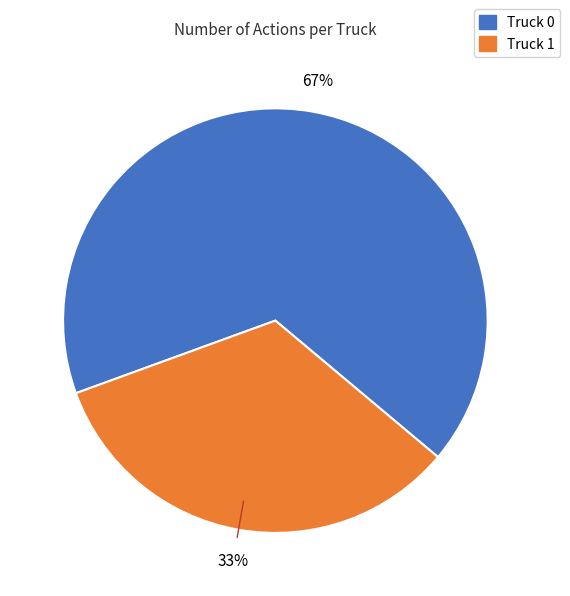

To the nearest percent, what is the average slice percentage?

50%